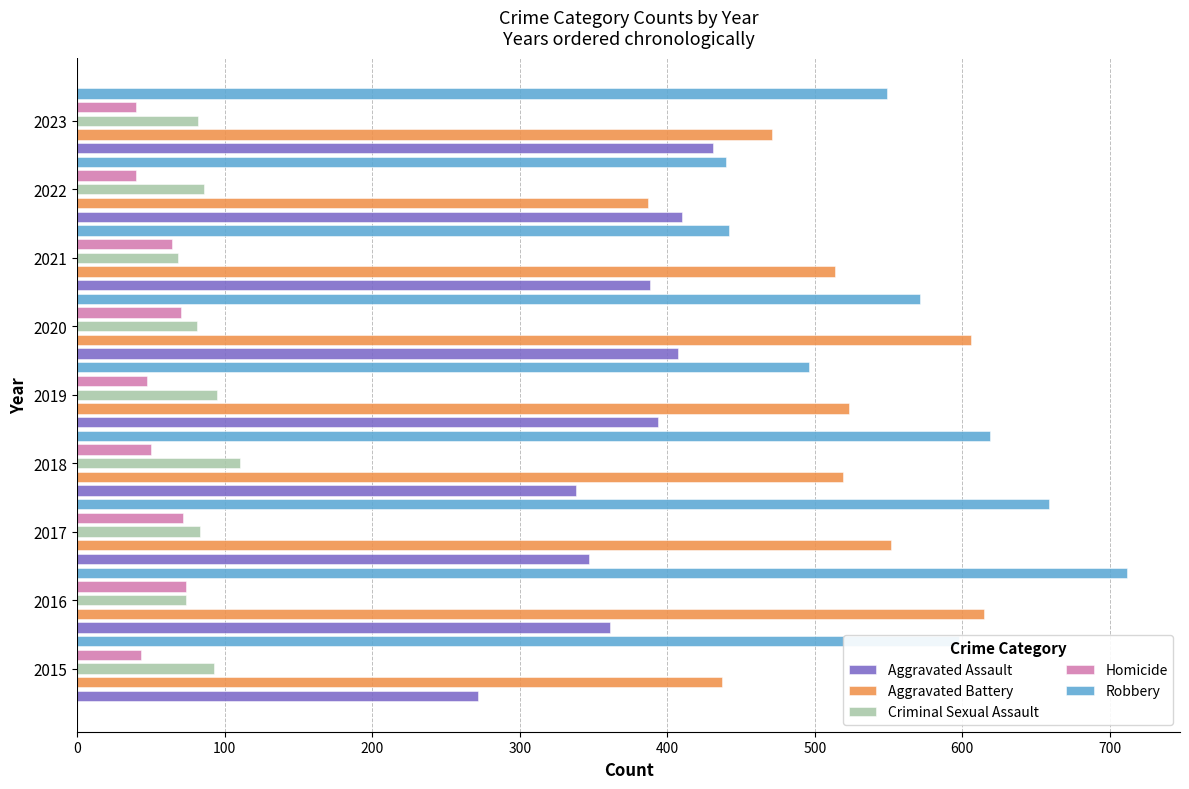

The value of Aggravated Assault at 2020 is 407. True or false?

True